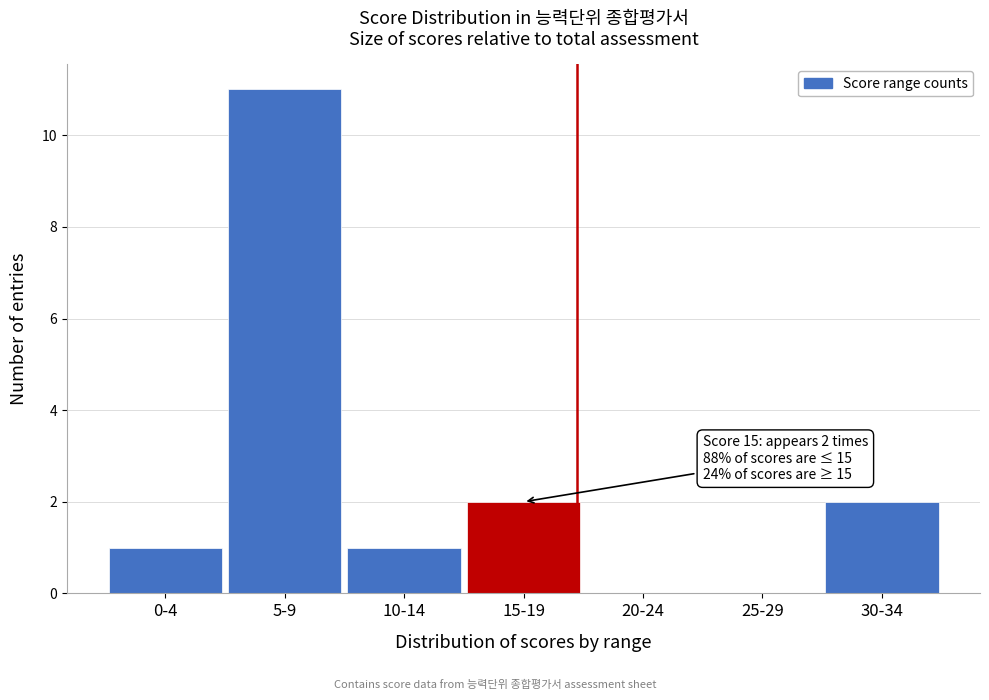

Reading left to right, extract all data points from this chart.

0-4=1	5-9=11	10-14=1	15-19=2	20-24=0	25-29=0	30-34=2